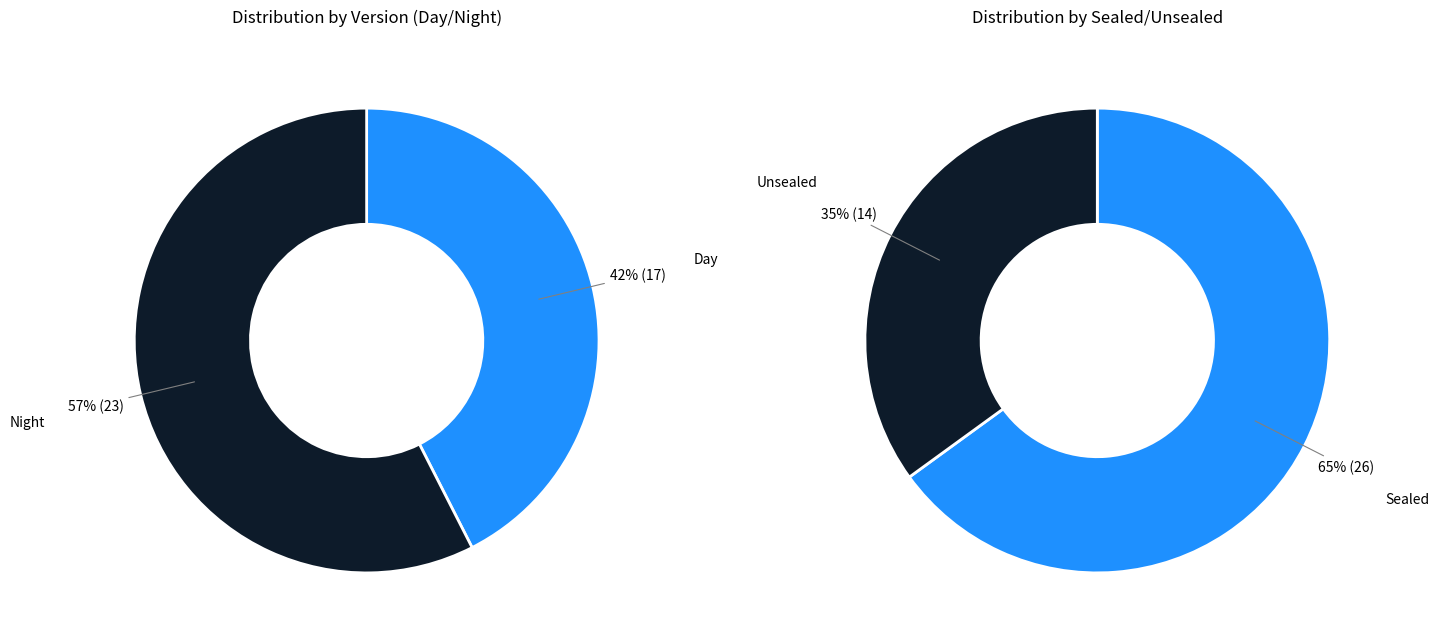

How many segments does this pie chart have?

4